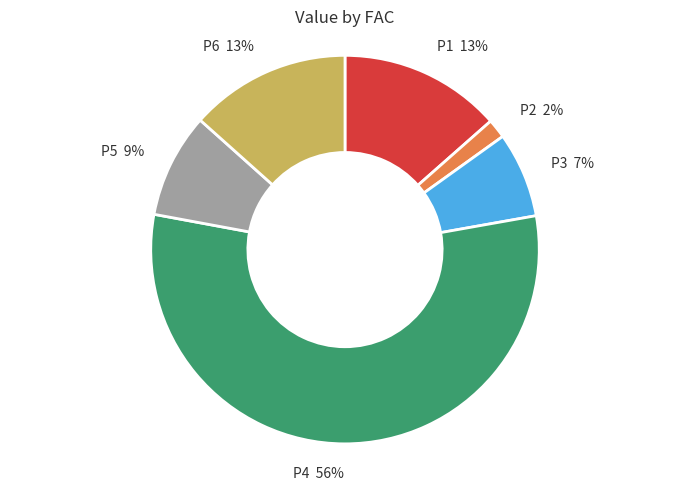

What percentage is the P6 13% slice, to the nearest percent?

13%